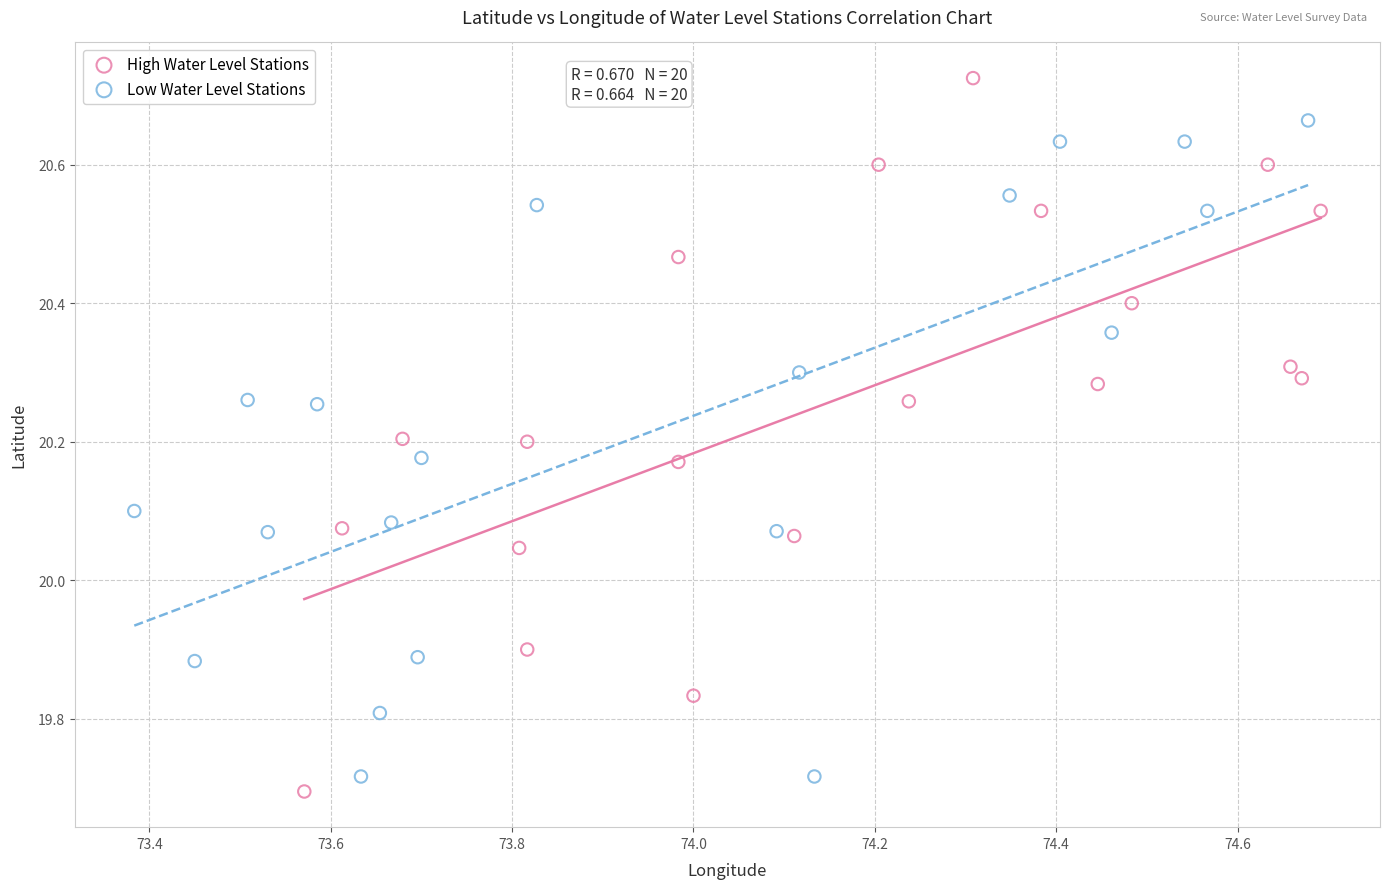

Which series reaches the maximum Y coordinate?

High Water Level Stations